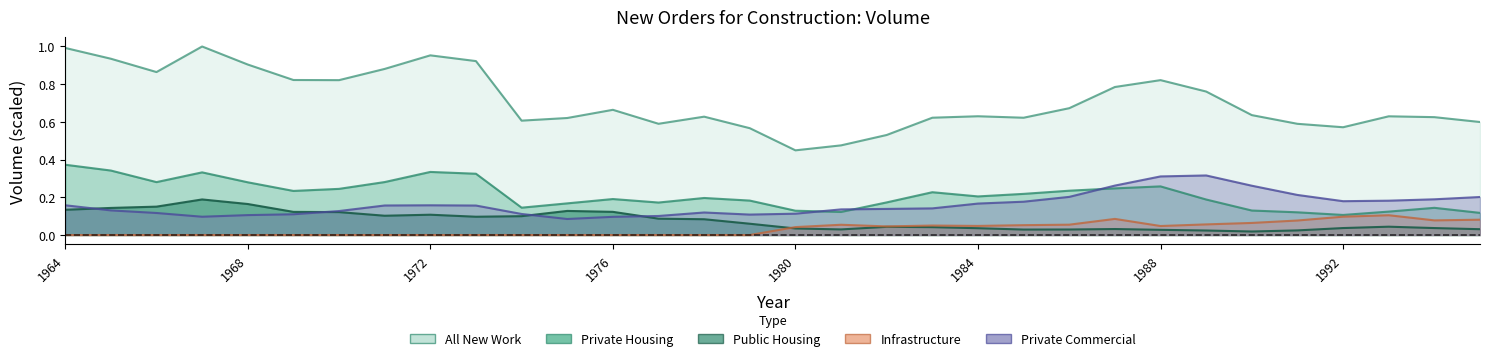

Is the value of Infrastructure at 12 greater than the value of Private Housing at 30?

No